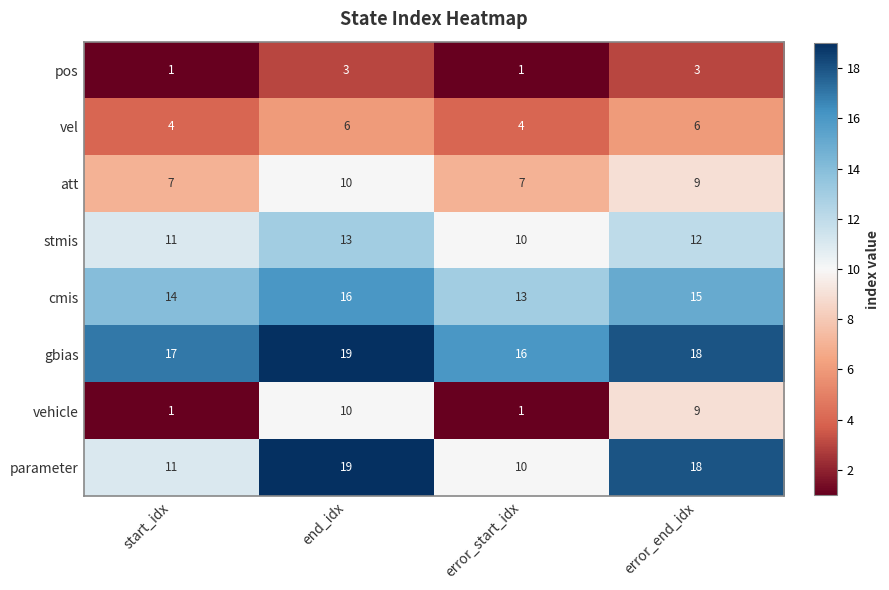

List the labels in order of stmis value, largest first.

end_idx, error_end_idx, start_idx, error_start_idx